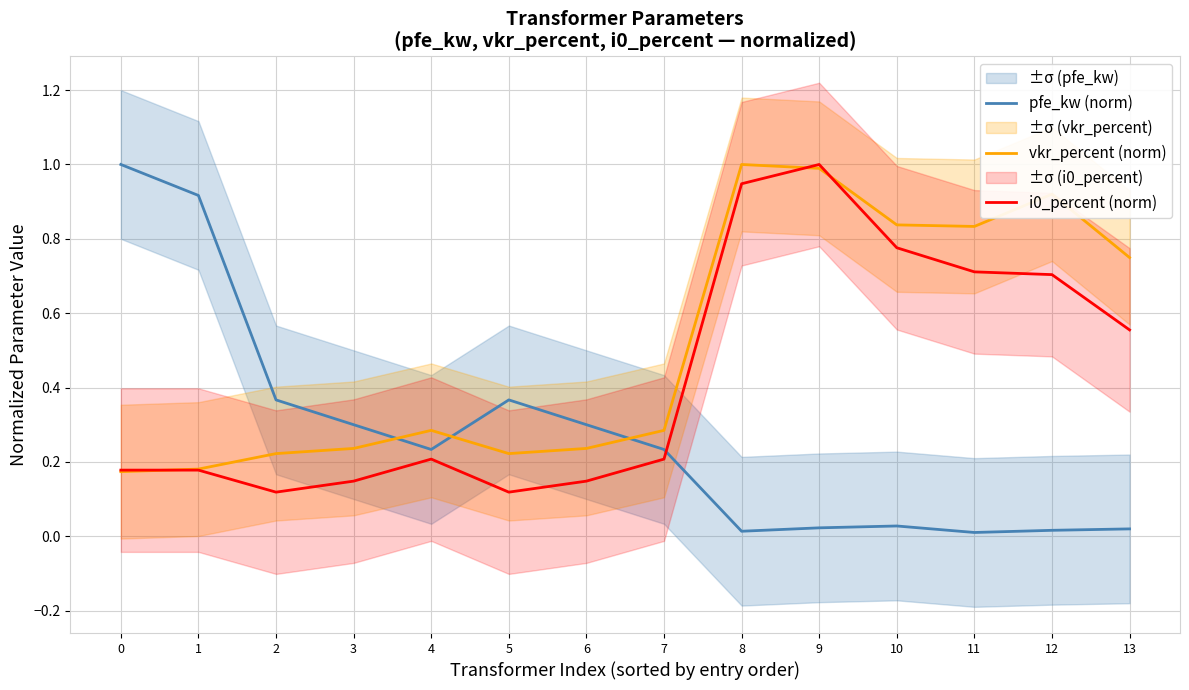

Is it true that i0_percent (norm) equals 1.4 at 10?

False